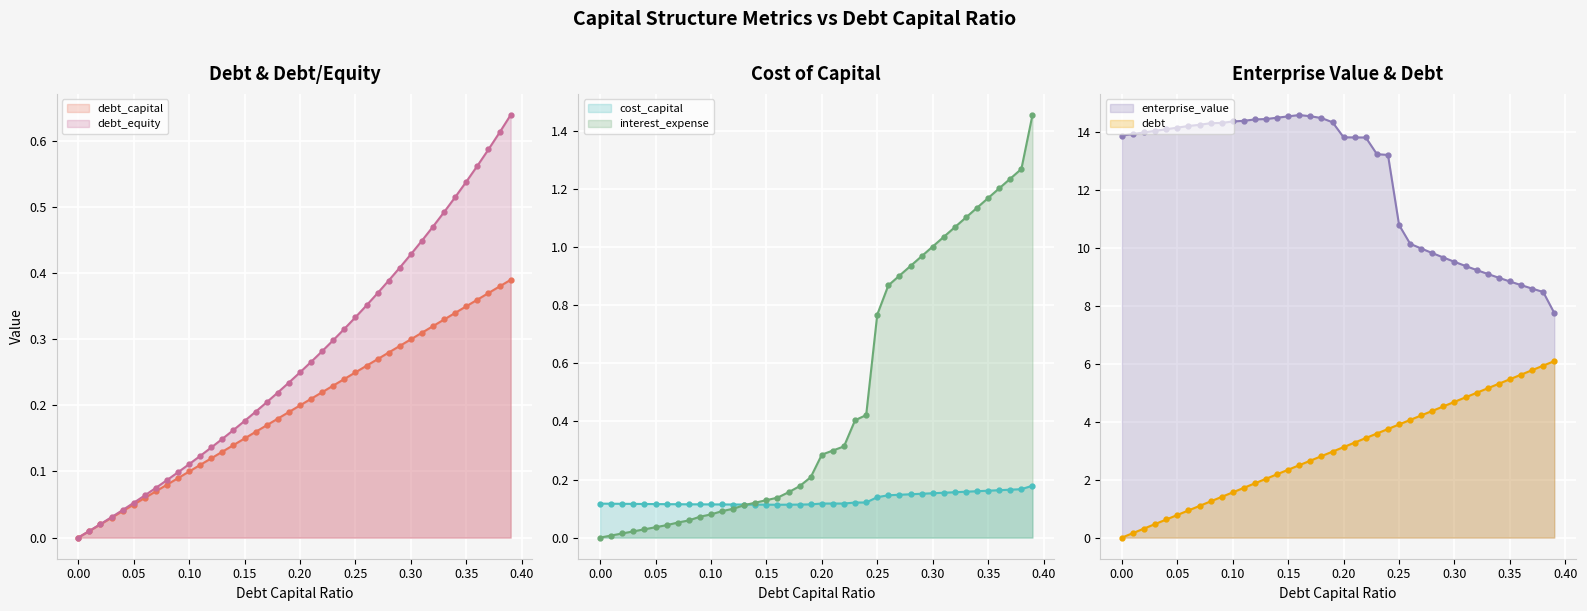

True or false: debt (line) has more than 0 interior local peaks.

False